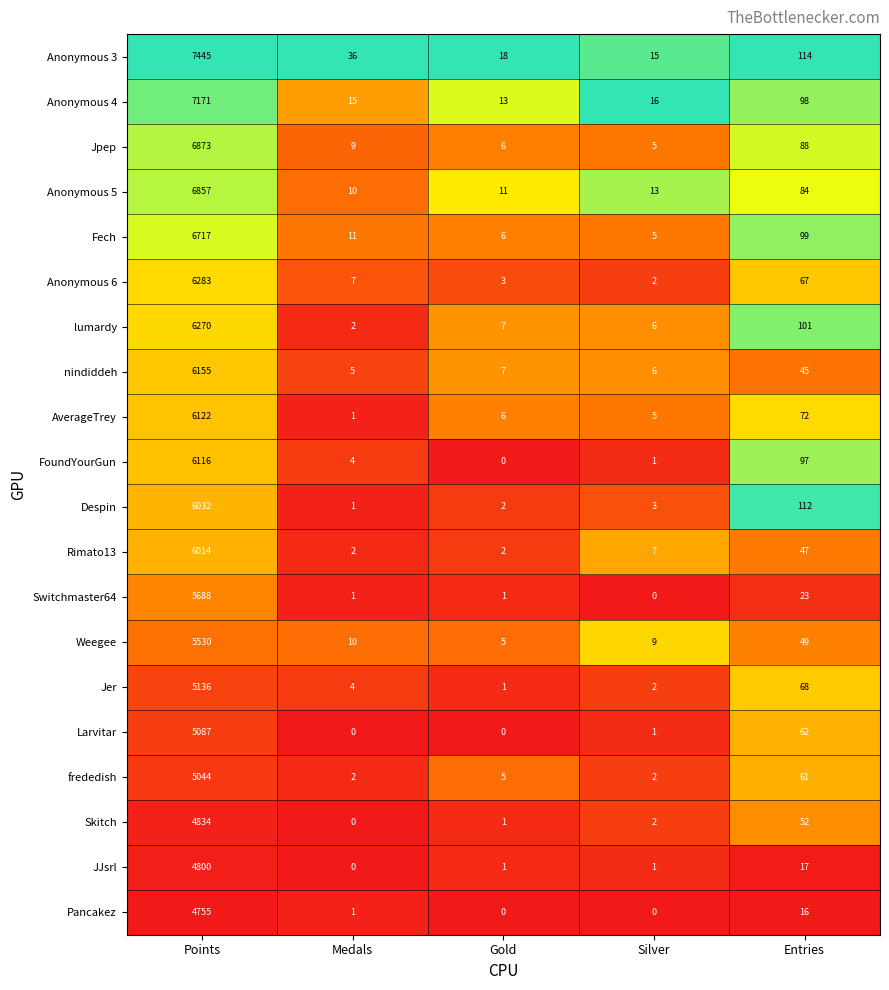

Which series changed the most between Gold and Entries?

Despin